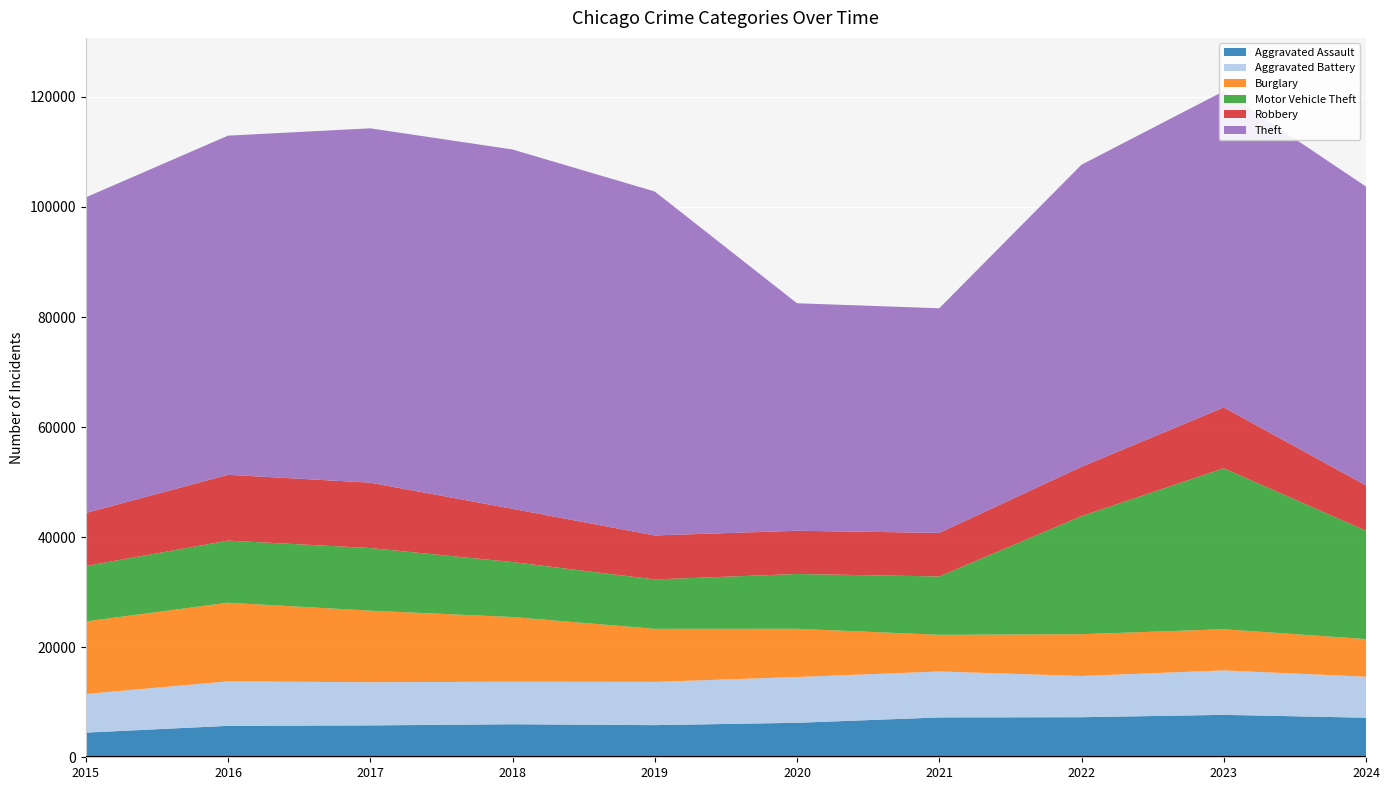

Reading right to left, list all the values displayed in this chart.

Aggravated Assault: 2024=7187	2023=7711	2022=7280	2021=7242	2020=6265	2019=5841	2018=6002	2017=5793	2016=5713	2015=4480
Aggravated Battery: 2024=7451	2023=8078	2022=7491	2021=8347	2020=8321	2019=7858	2018=7735	2017=7845	2016=8086	2015=7019
Burglary: 2024=6836	2023=7481	2022=7592	2021=6662	2020=8758	2019=9638	2018=11747	2017=13001	2016=14289	2015=13184
Motor Vehicle Theft: 2024=19689	2023=29252	2022=21464	2021=10604	2020=9959	2019=8978	2018=9985	2017=11380	2016=11285	2015=10068
Robbery: 2024=8231	2023=11053	2022=8963	2021=7920	2020=7855	2019=7995	2018=9681	2017=11880	2016=11960	2015=9638
Theft: 2024=54310	2023=57461	2022=54887	2021=40816	2020=41343	2019=62495	2018=65290	2017=64386	2016=61623	2015=57351